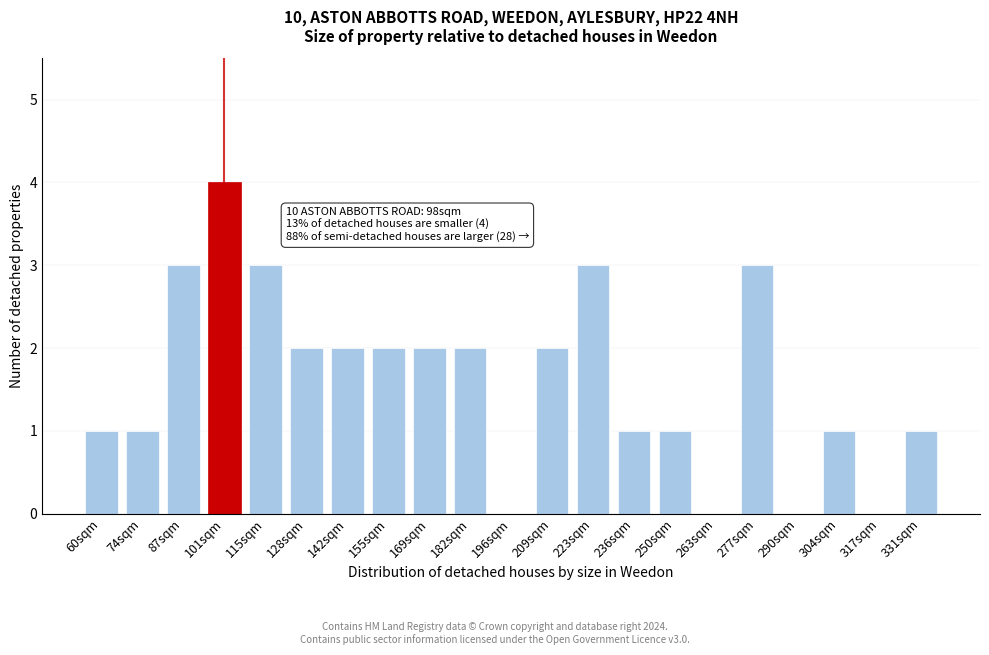

Reading left to right, list all the values displayed in this chart.

60sqm=1	74sqm=1	87sqm=3	101sqm=4	115sqm=3	128sqm=2	142sqm=2	155sqm=2	169sqm=2	182sqm=2	196sqm=0	209sqm=2	223sqm=3	236sqm=1	250sqm=1	263sqm=0	277sqm=3	290sqm=0	304sqm=1	317sqm=0	331sqm=1